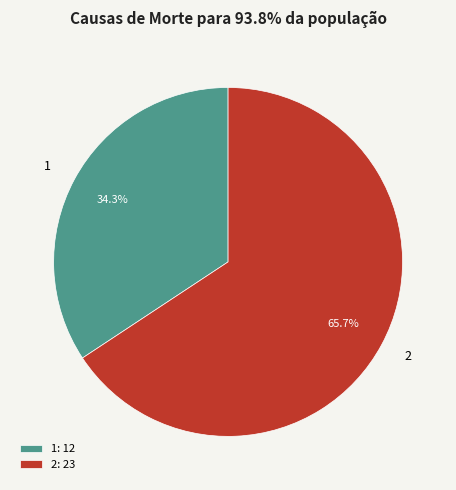

Rank the categories by value from lowest to highest.

1, 2